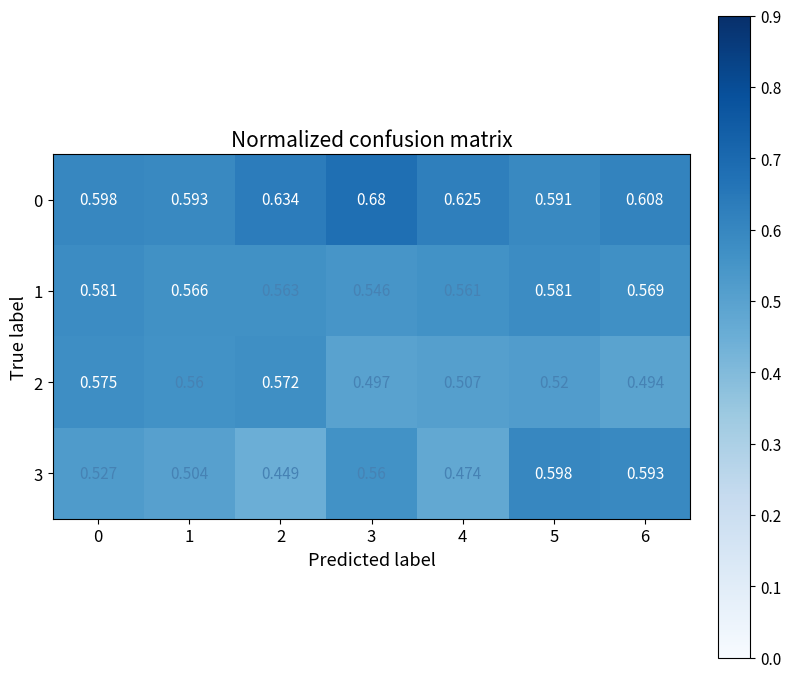

Between 3 and 4, which series saw the biggest shift?

3